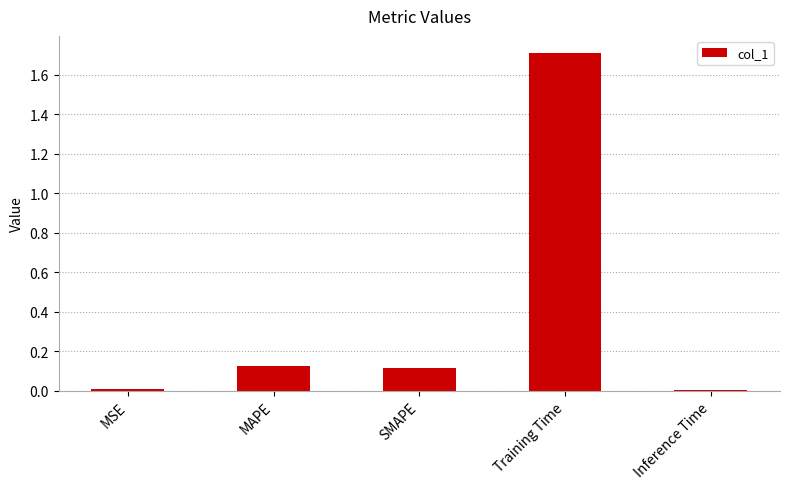

How many series are shown in this chart?

1